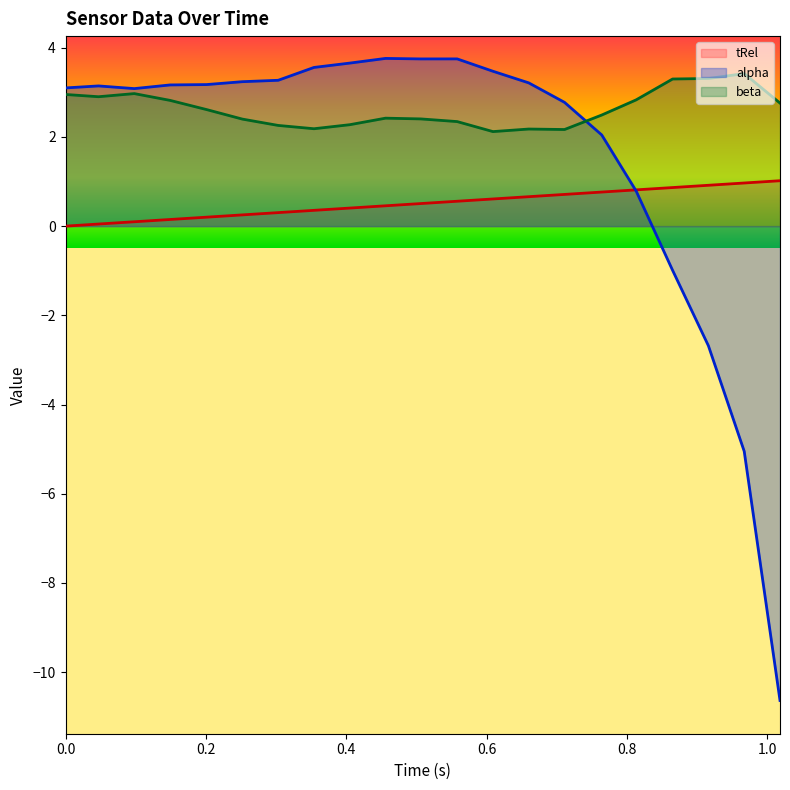

What is the difference between the beta values at 0.609 and 0.506?

0.3